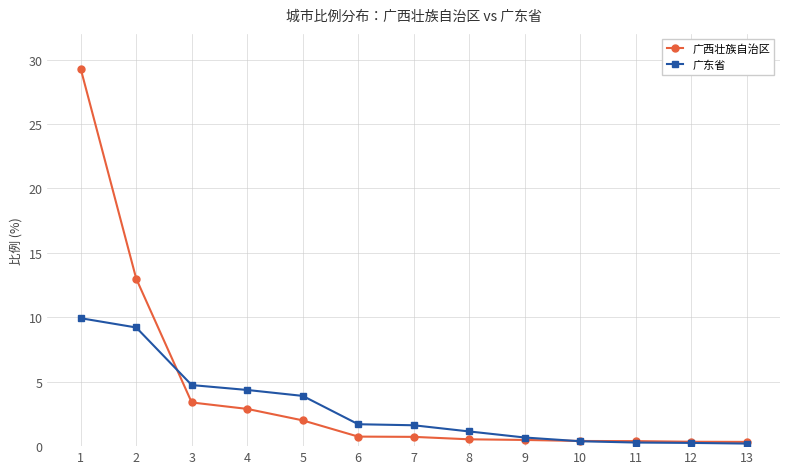

What is the difference between the highest and lowest values at 6?

1.0